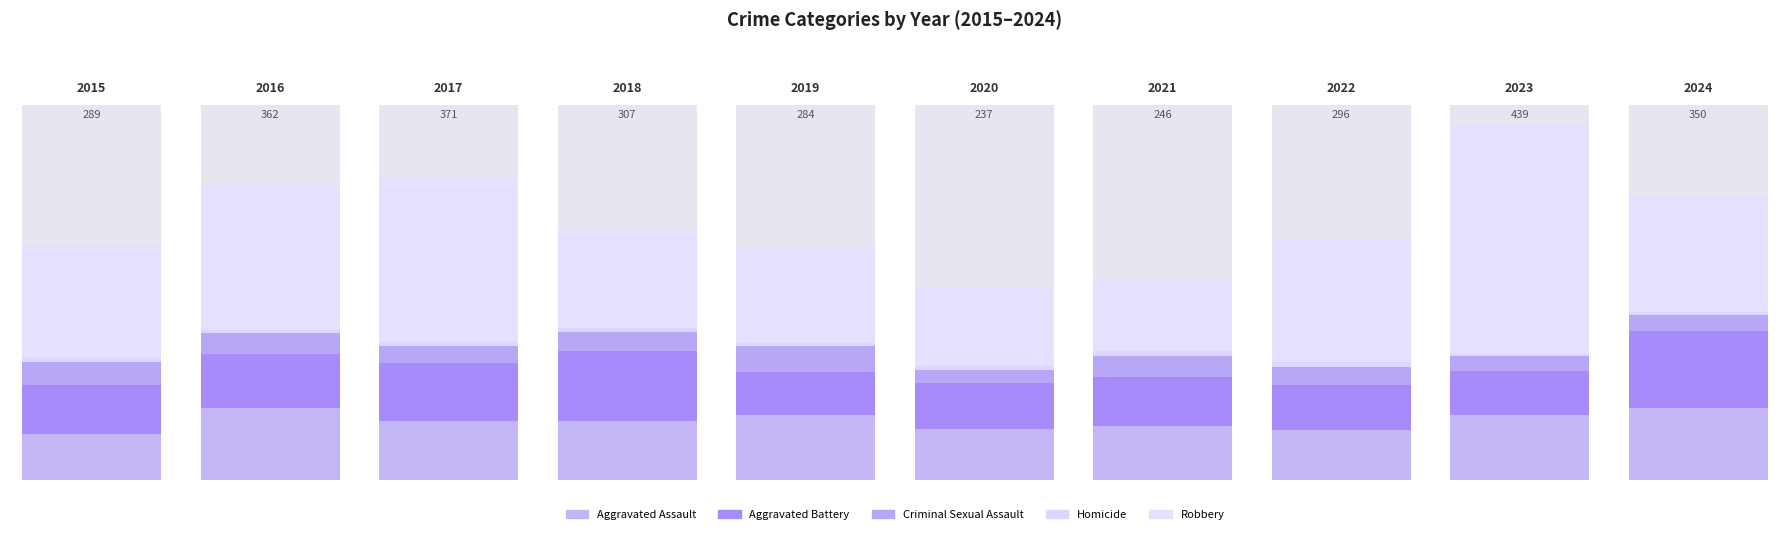

Reading right to left, transcribe all the data shown in this chart.

Aggravated Assault: 2024=88	2023=79	2022=61	2021=66	2020=62	2019=80	2018=72	2017=72	2016=88	2015=56
Aggravated Battery: 2024=95	2023=55	2022=56	2021=60	2020=57	2019=53	2018=86	2017=71	2016=66	2015=60
Criminal Sexual Assault: 2024=20	2023=18	2022=21	2021=26	2020=16	2019=31	2018=24	2017=22	2016=26	2015=29
Homicide: 2024=3	2023=3	2022=7	2021=6	2020=5	2019=4	2018=4	2017=4	2016=4	2015=5
Robbery: 2024=144	2023=284	2022=151	2021=88	2020=97	2019=116	2018=121	2017=202	2016=178	2015=139